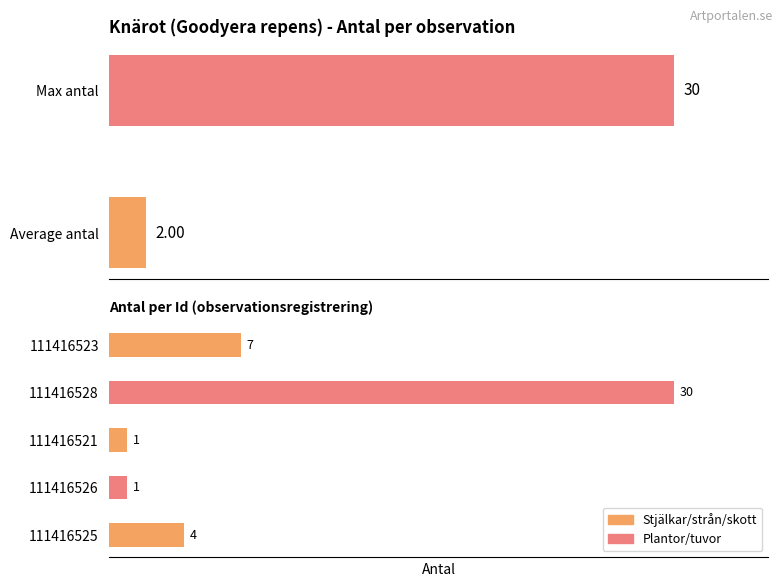

What is the difference between the second highest and minimum values?

6